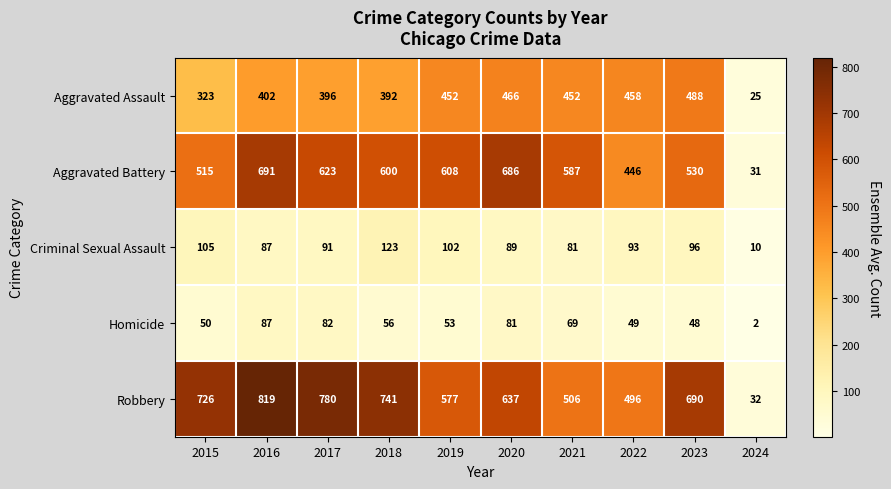

What is the greatest value displayed?

819